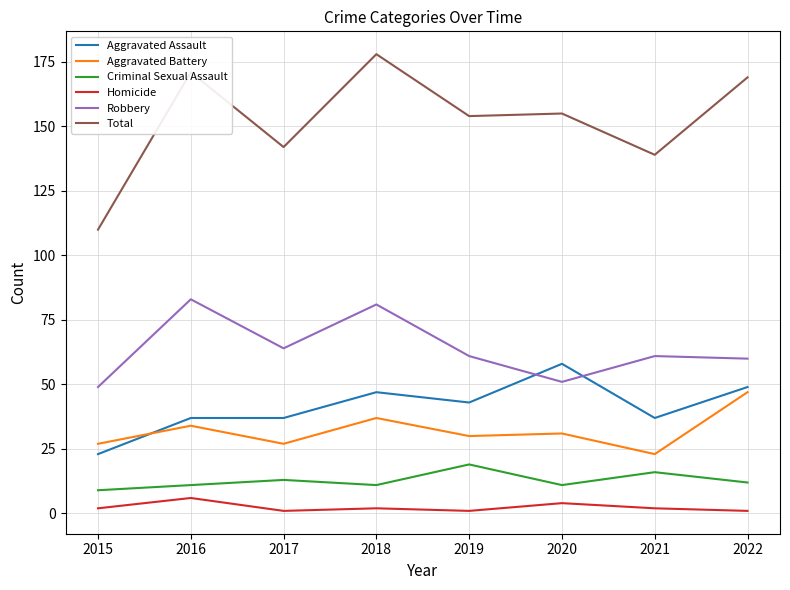

Between 2018 and 2019, which series saw the biggest shift?

Total